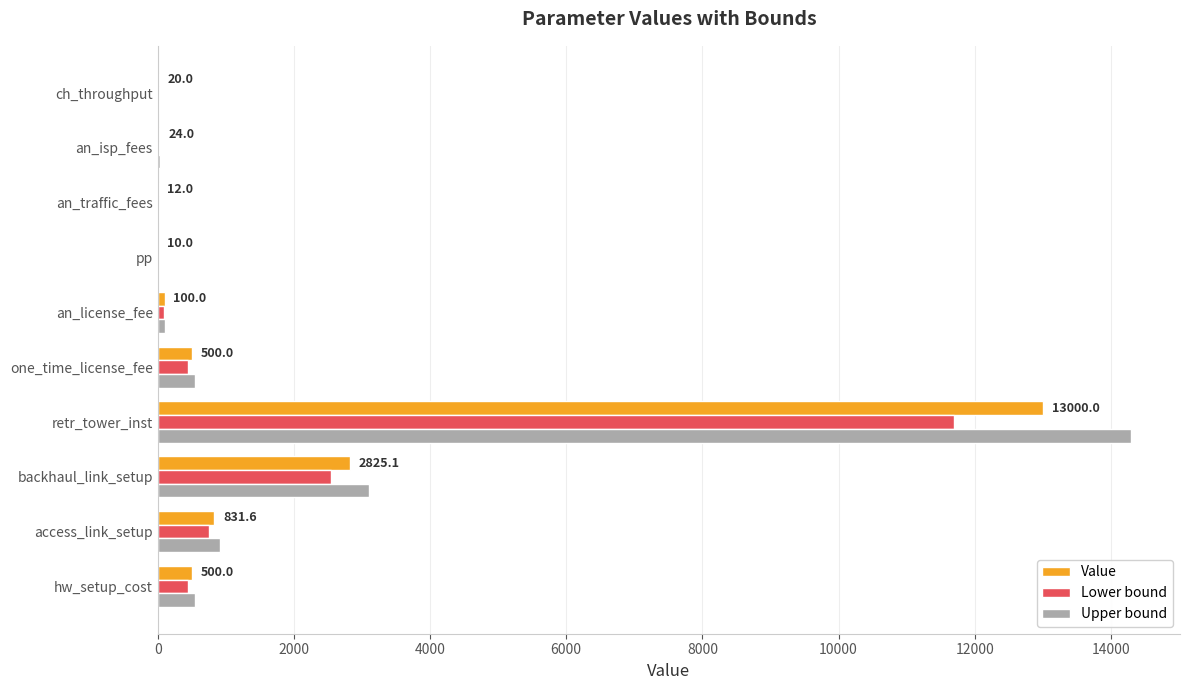

What is the average value of the Value series?

1782.3